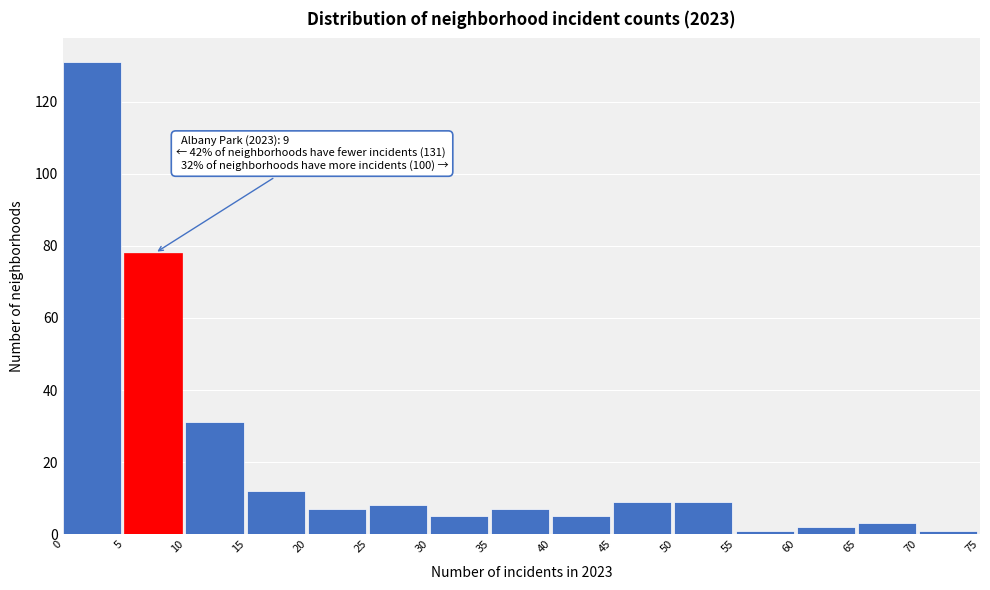

Over which range of the x-axis is the bar tallest?

0 to 5